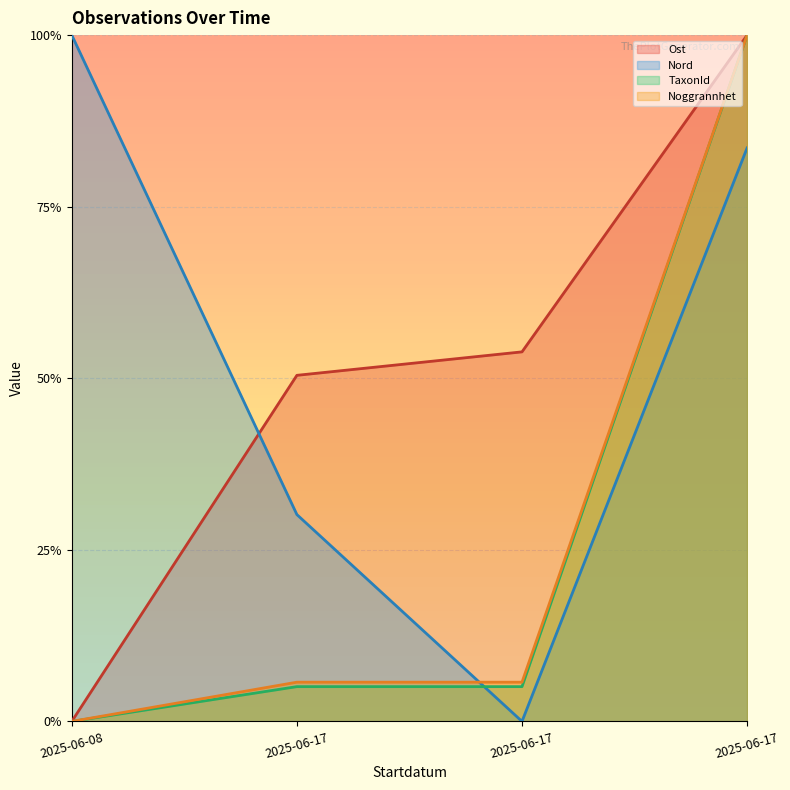

In Nord, how many points are lower than both neighbors (excluding endpoints)?

1